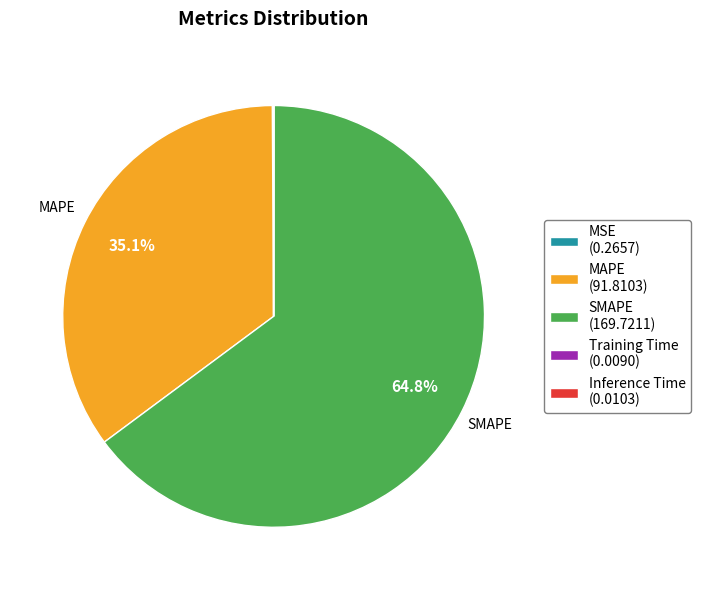

Is there any slice that represents more than half of the pie?

Yes